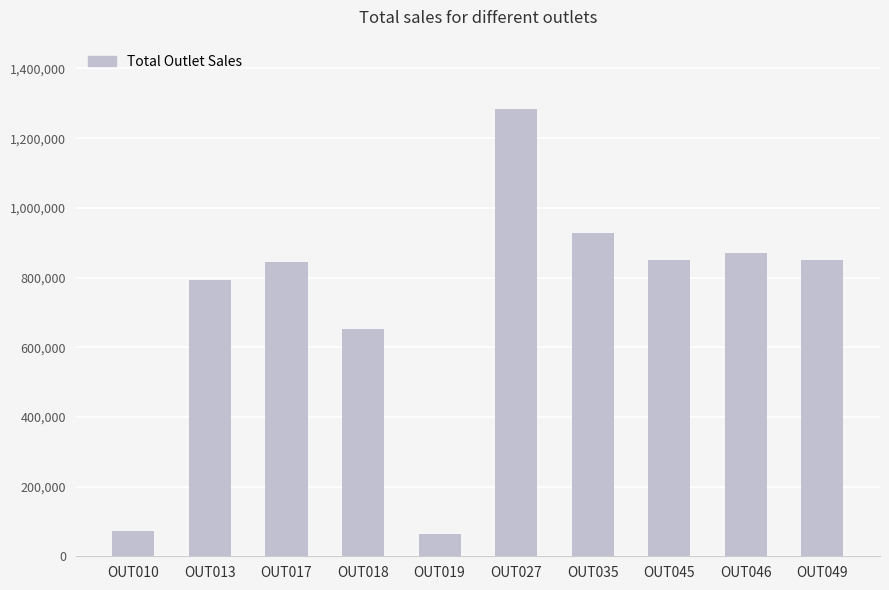

What value does the data have at OUT049?

851644.8